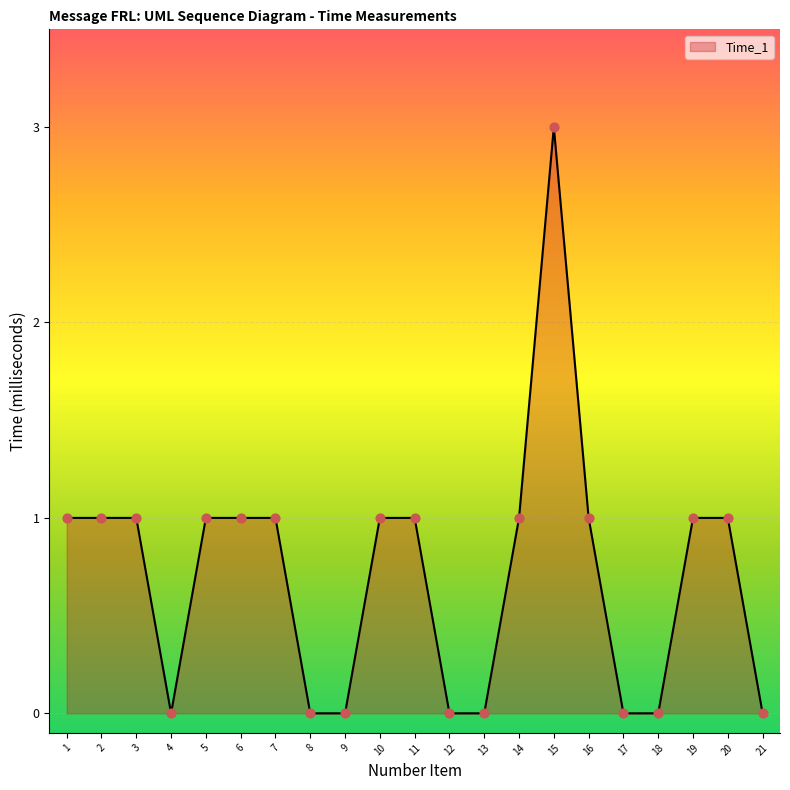

Which has a higher value, 8 or 19?

19